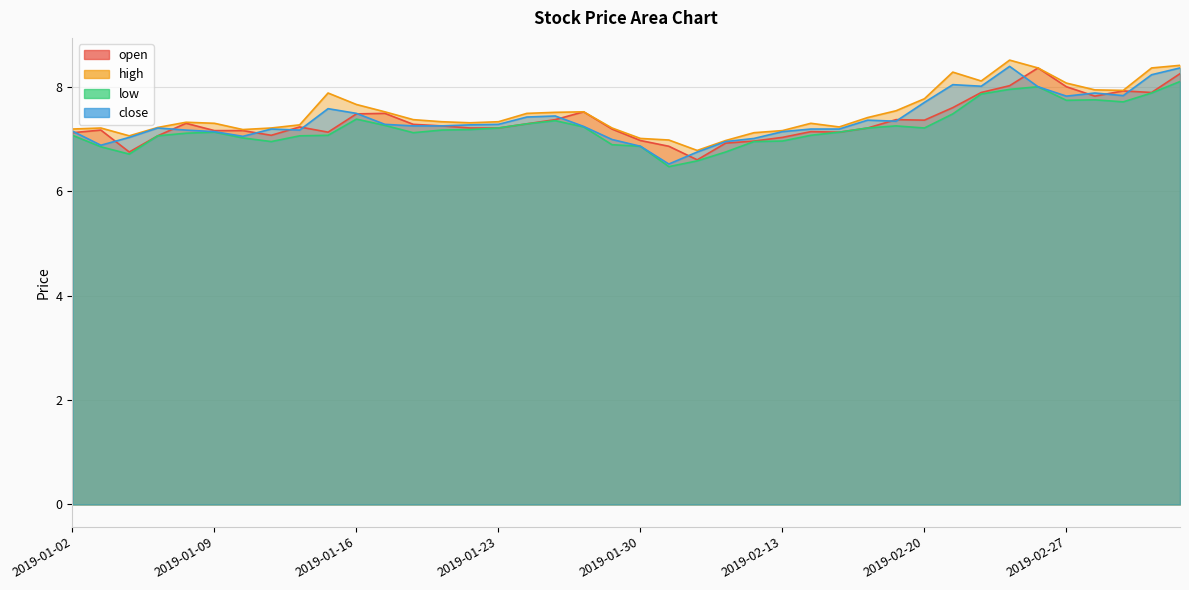

What is the approximate value of close at 2019-01-24?

7.4